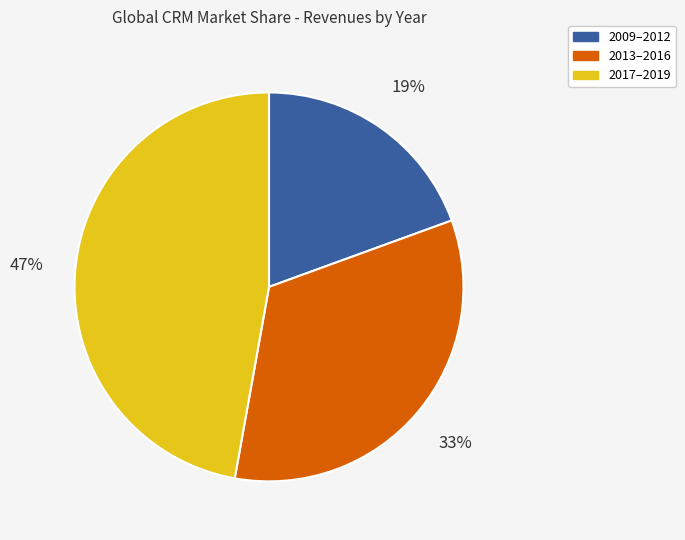

Which category has the biggest portion of the pie?

2017–2019